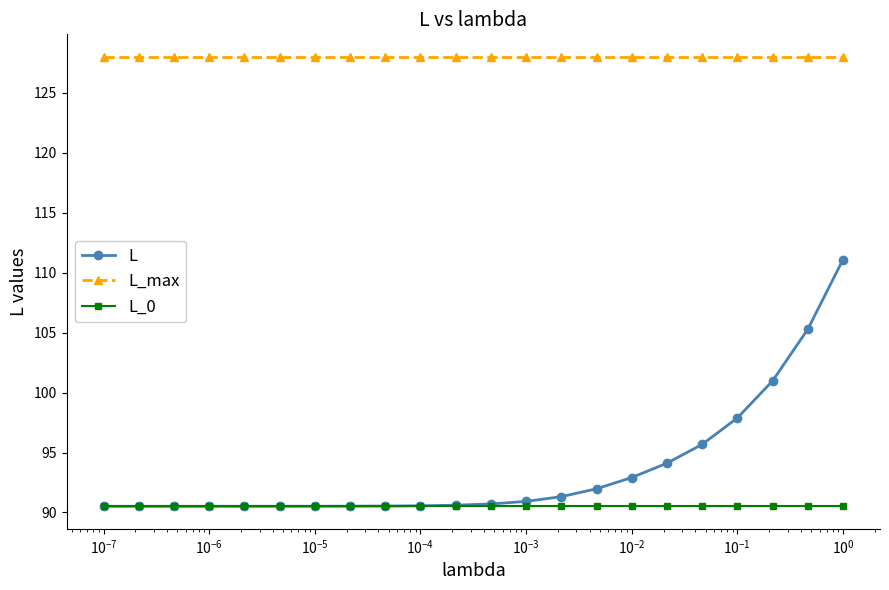

What is the value of the L_0 point at the 7th from the left?

90.5